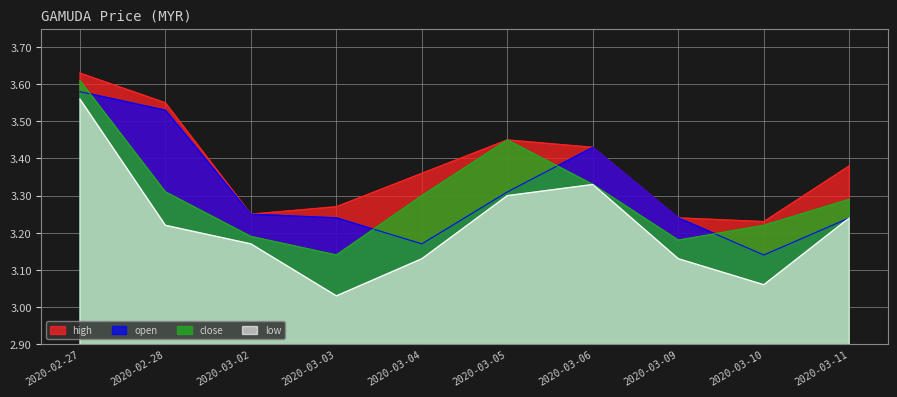

What is the value of the close point at the 8th from the left?

3.2